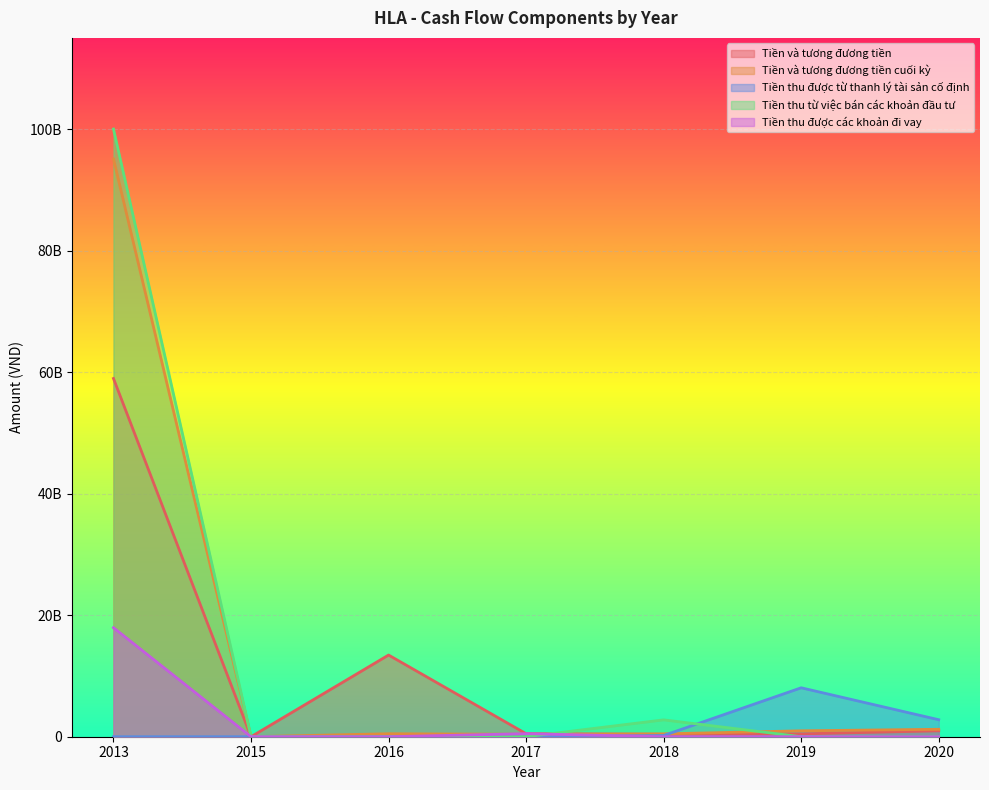

Which label corresponds to the smallest value in the chart?

2015